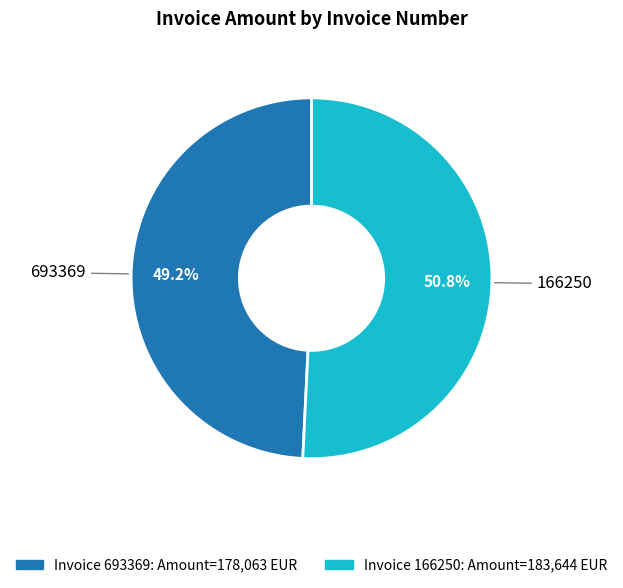

How many slices are in this pie chart?

2